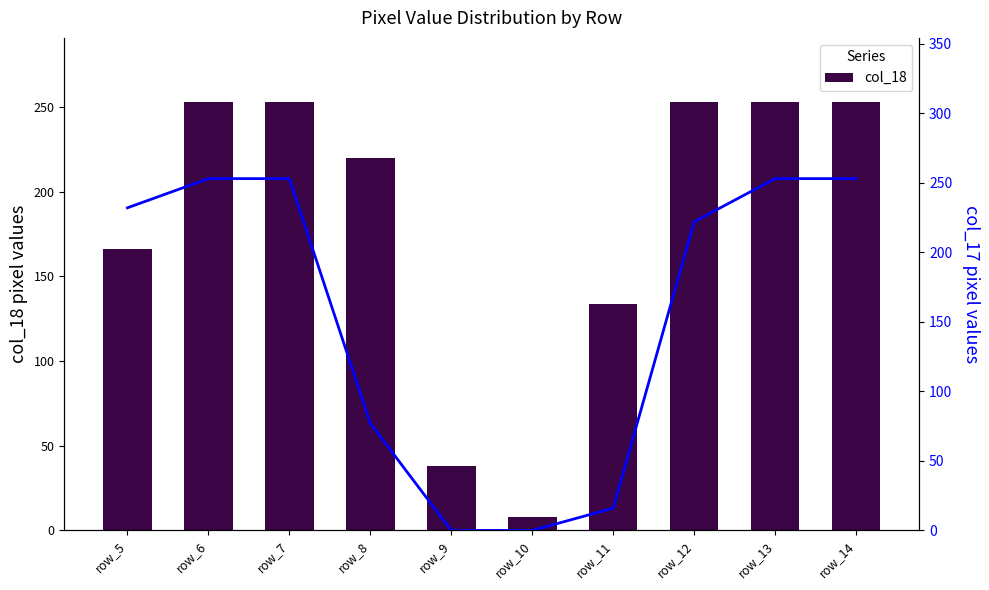

What is the difference between the maximum and minimum values in the col_18 series?

245